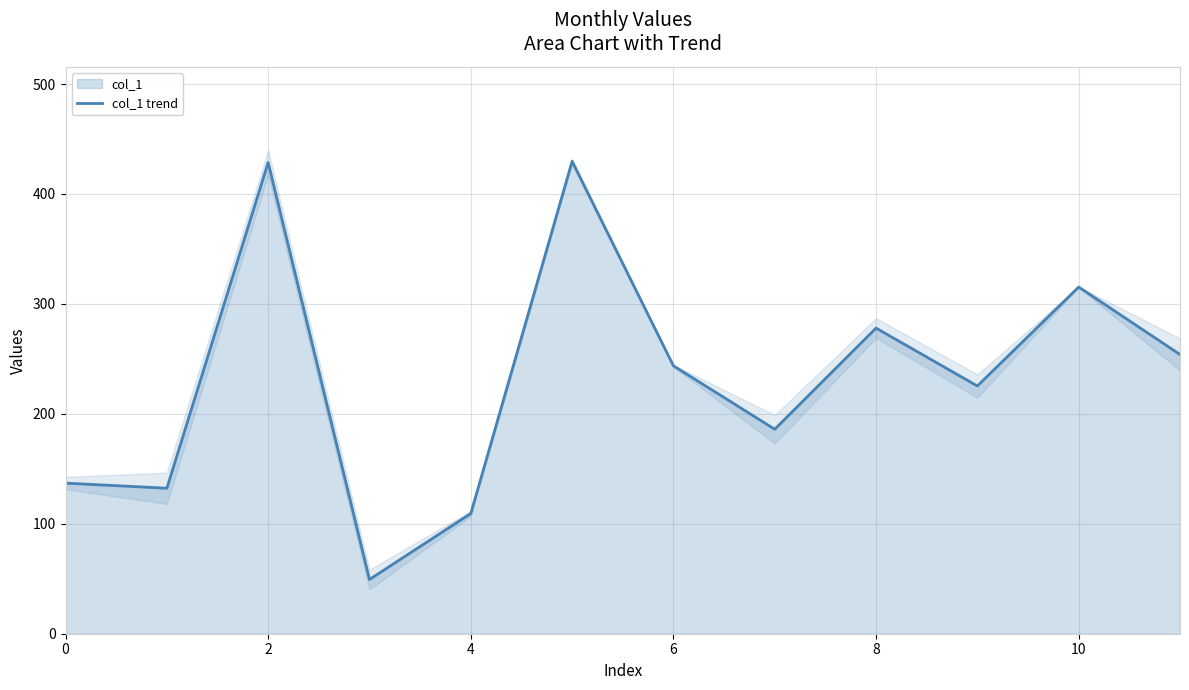

What is the difference between the second highest and second lowest values?

319.3